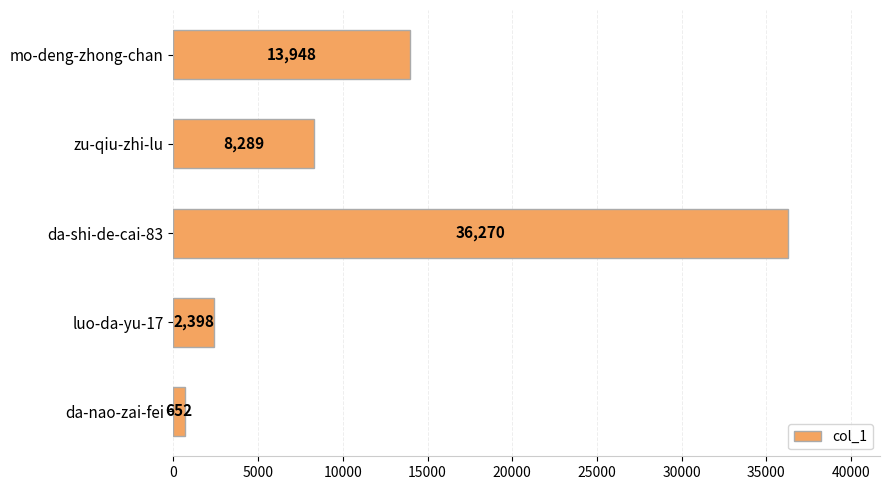

True or false: the data shows 4090 at luo-da-yu-17.

False